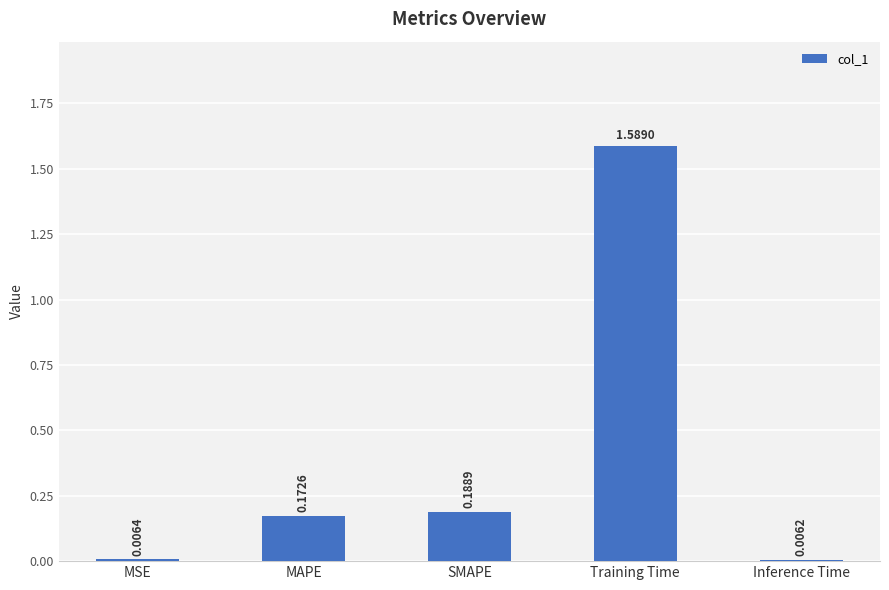

Which category has the lowest value across all series?

Inference Time